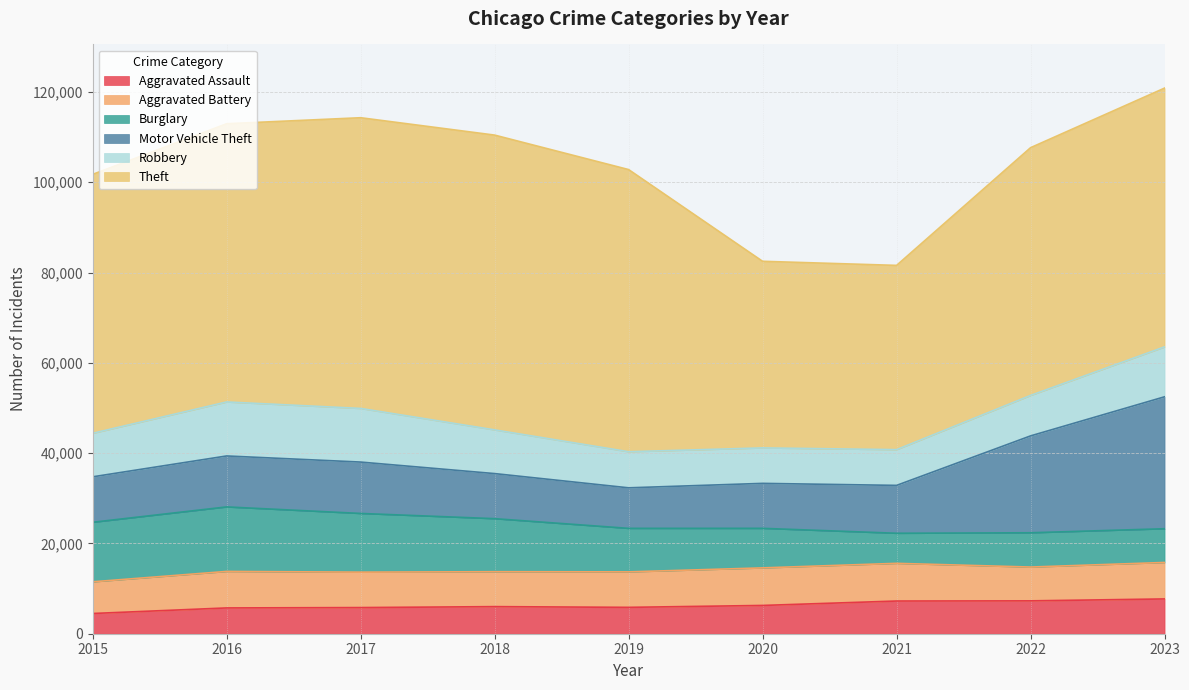

Reading left to right, what are all the values shown in this chart?

Aggravated Assault: 2015=4480	2016=5712	2017=5793	2018=6001	2019=5841	2020=6264	2021=7242	2022=7280	2023=7706
Aggravated Battery: 2015=7019	2016=8086	2017=7845	2018=7735	2019=7858	2020=8319	2021=8347	2022=7488	2023=8078
Burglary: 2015=13184	2016=14289	2017=13001	2018=11747	2019=9638	2020=8758	2021=6662	2022=7592	2023=7469
Motor Vehicle Theft: 2015=10068	2016=11286	2017=11380	2018=9985	2019=8977	2020=9959	2021=10602	2022=21456	2023=29222
Robbery: 2015=9638	2016=11960	2017=11880	2018=9681	2019=7995	2020=7855	2021=7918	2022=8963	2023=11060
Theft: 2015=57350	2016=61623	2017=64386	2018=65288	2019=62494	2020=41331	2021=40809	2022=54870	2023=57313